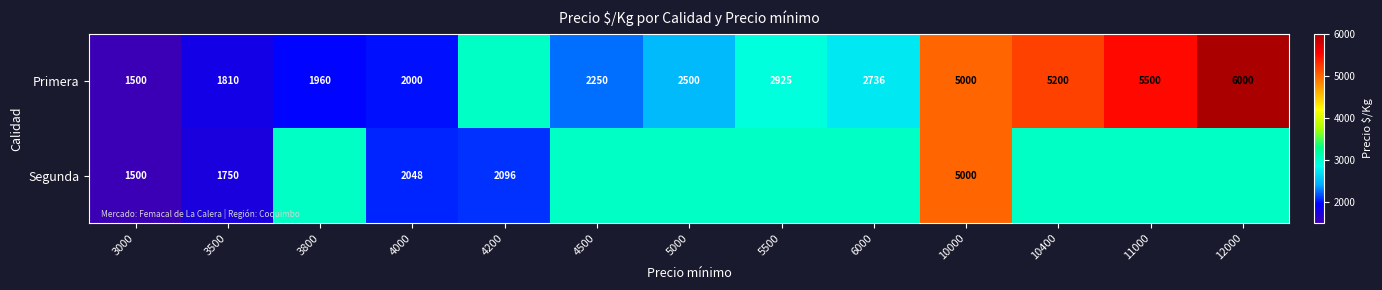

Is it true that Segunda equals 1198.3 at 5500?

False